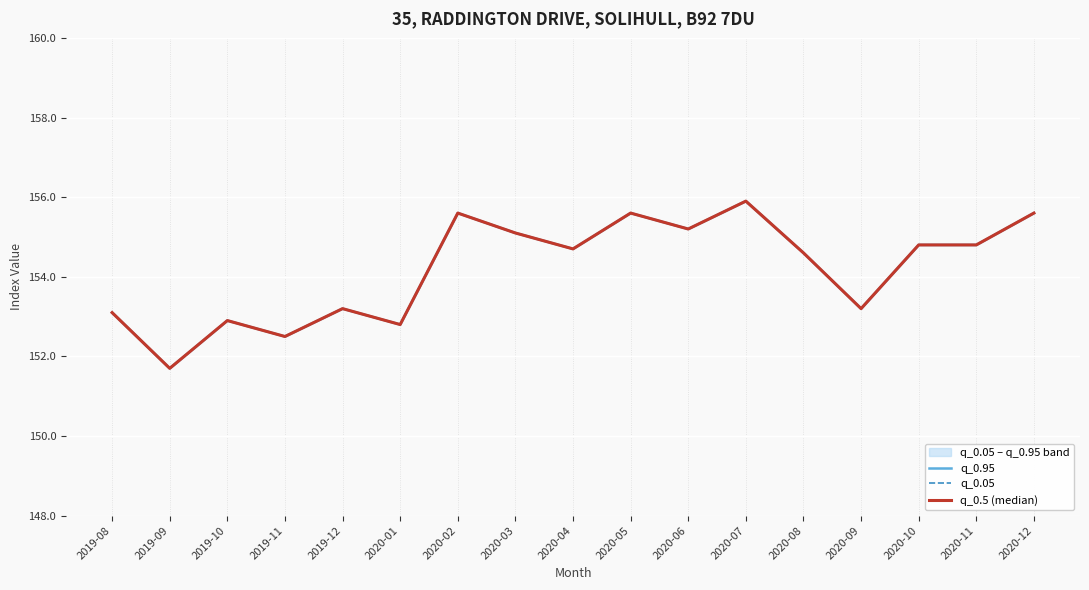

What is the label of the 15th point from the right?

2019-10